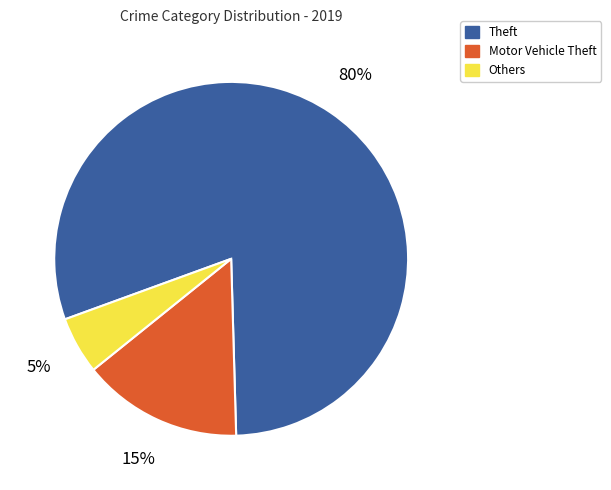

The Motor Vehicle Theft slice represents 15% of the pie. True or false?

True